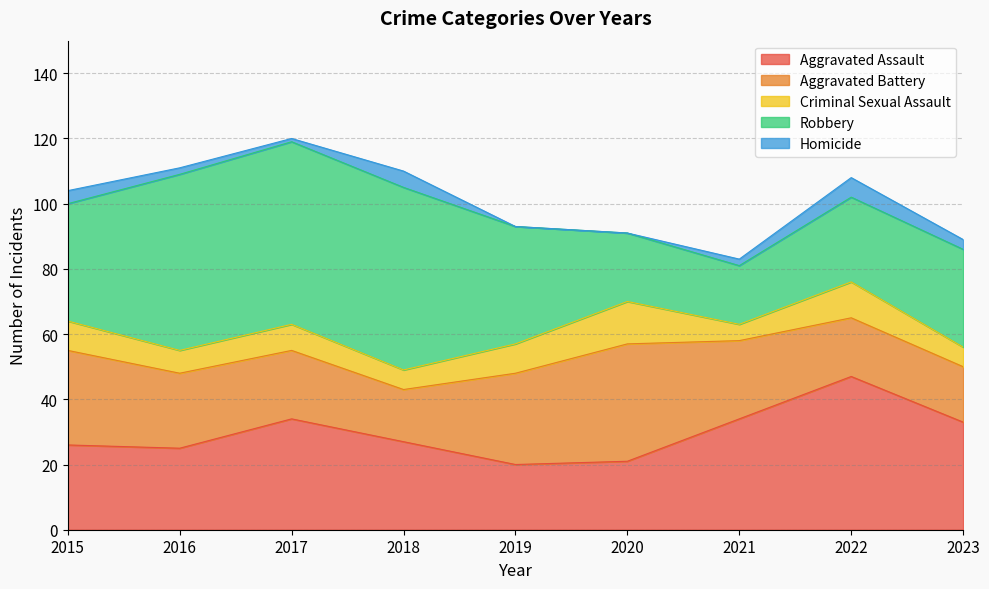

What is the value of the Robbery point at the 1st from the left?

36